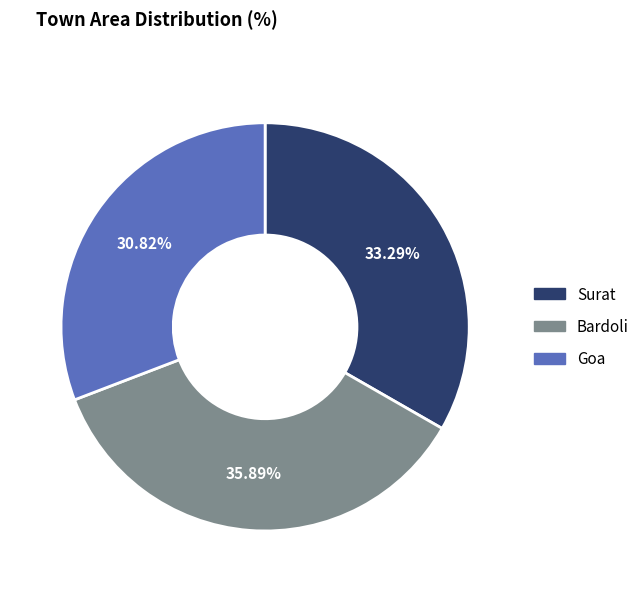

Which category has the smallest portion of the pie?

Goa